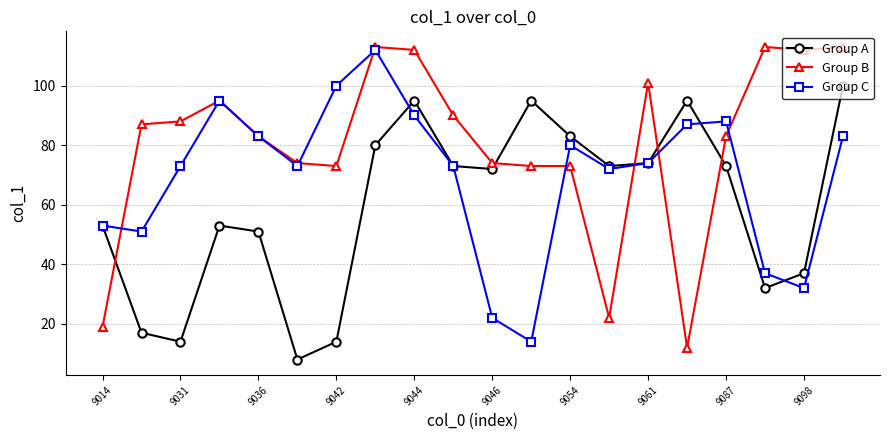

How many lines are shown in the chart?

3